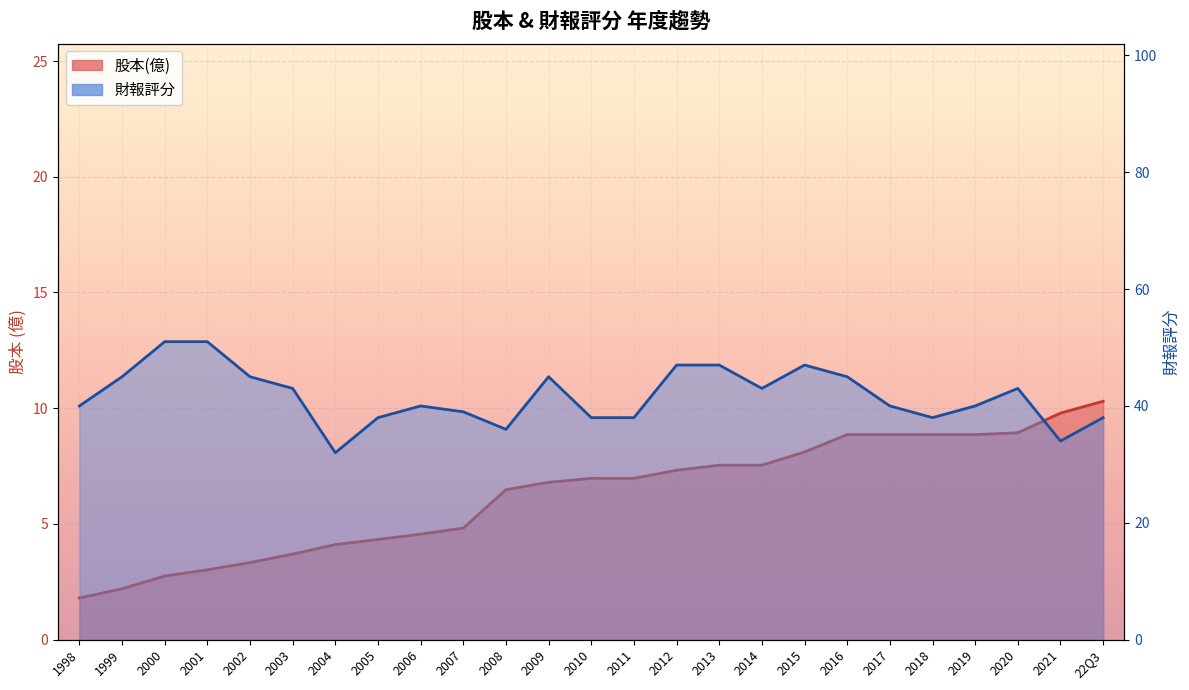

Which category has the lowest value across all series?

1998